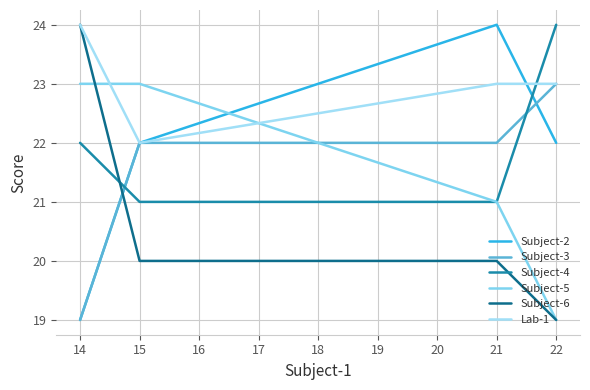

True or false: Subject-5 and Subject-6 intersect in this chart.

True